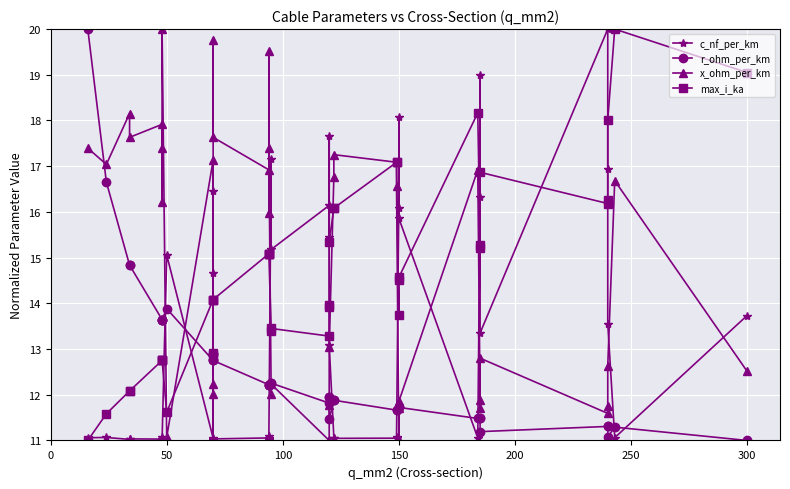

How many intersections are there between r_ohm_per_km and x_ohm_per_km?

9